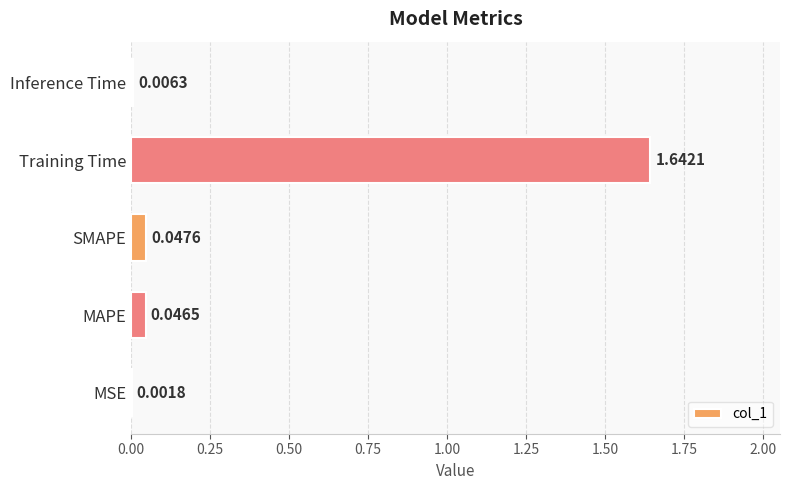

What is the average value?

0.3